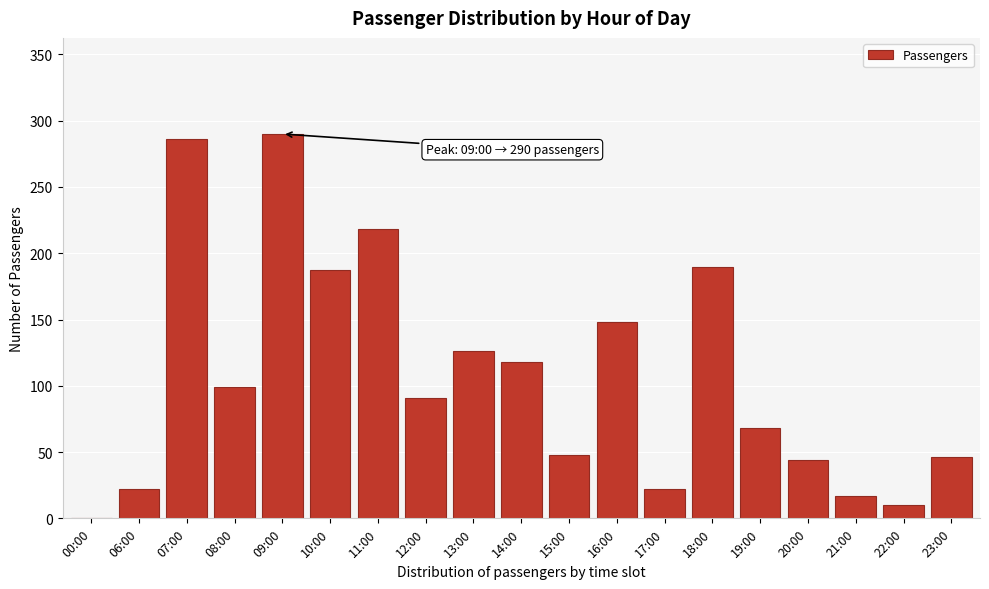

Reading right to left, transcribe all the data shown in this chart.

23:00=46	22:00=10	21:00=17	20:00=44	19:00=68	18:00=190	17:00=22	16:00=148	15:00=48	14:00=118	13:00=126	12:00=91	11:00=218	10:00=187	09:00=290	08:00=99	07:00=286	06:00=22	00:00=0